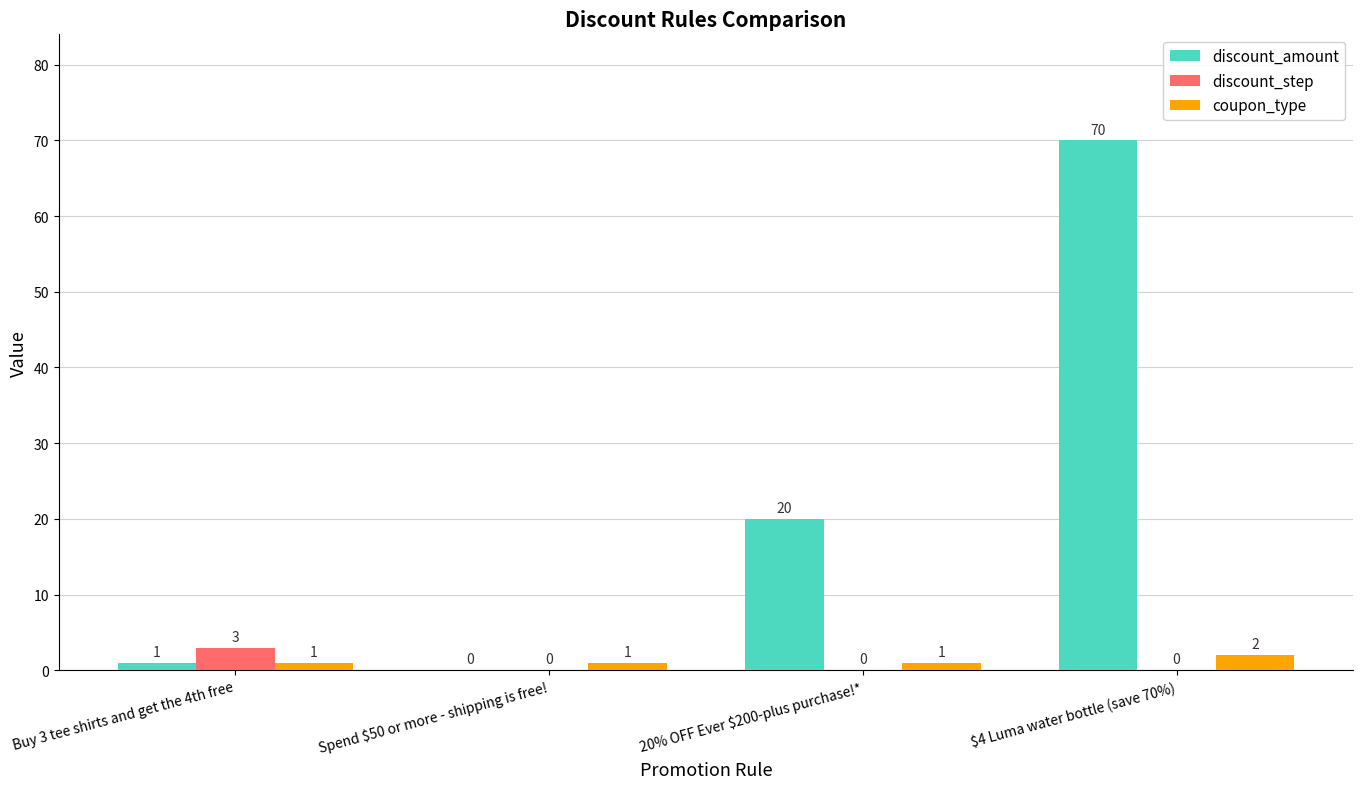

Which series changed the most between Buy 3 tee shirts and get the 4th free and Spend $50 or more - shipping is free!?

discount_step